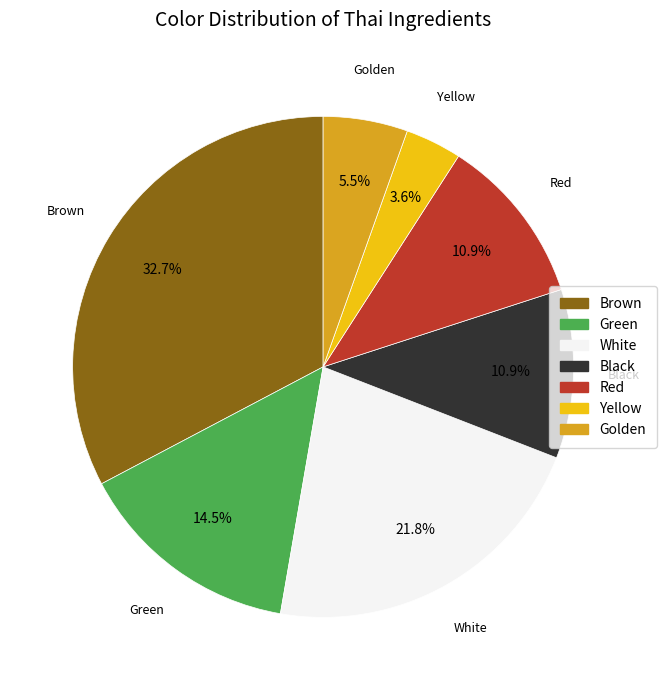

What is the ratio of the value at Yellow to the value at White?

0.2